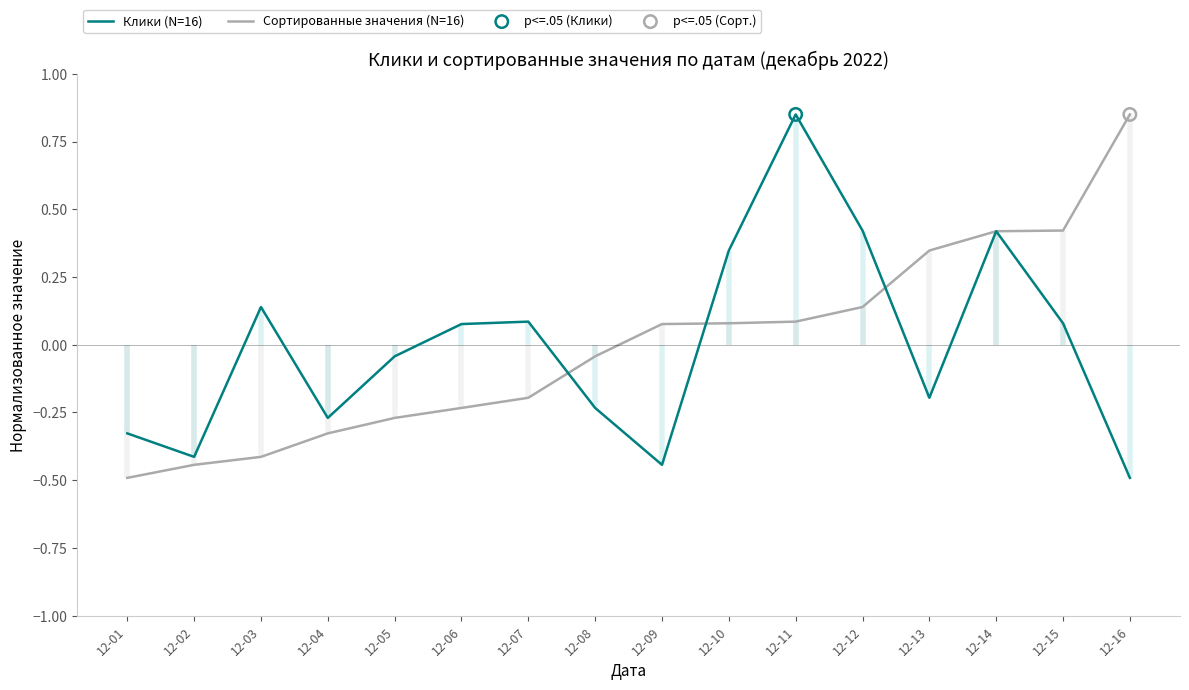

Which series has the largest total across all categories?

Клики (N=16)